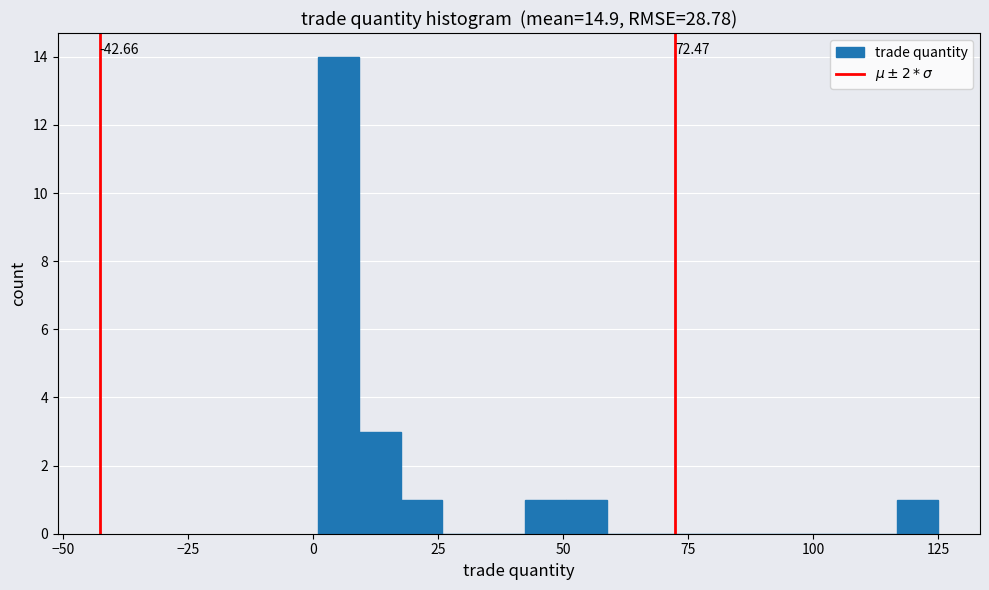

Around what value on the x-axis is the tallest bar? Give the approximate position of its centre, as read against the axis.

5